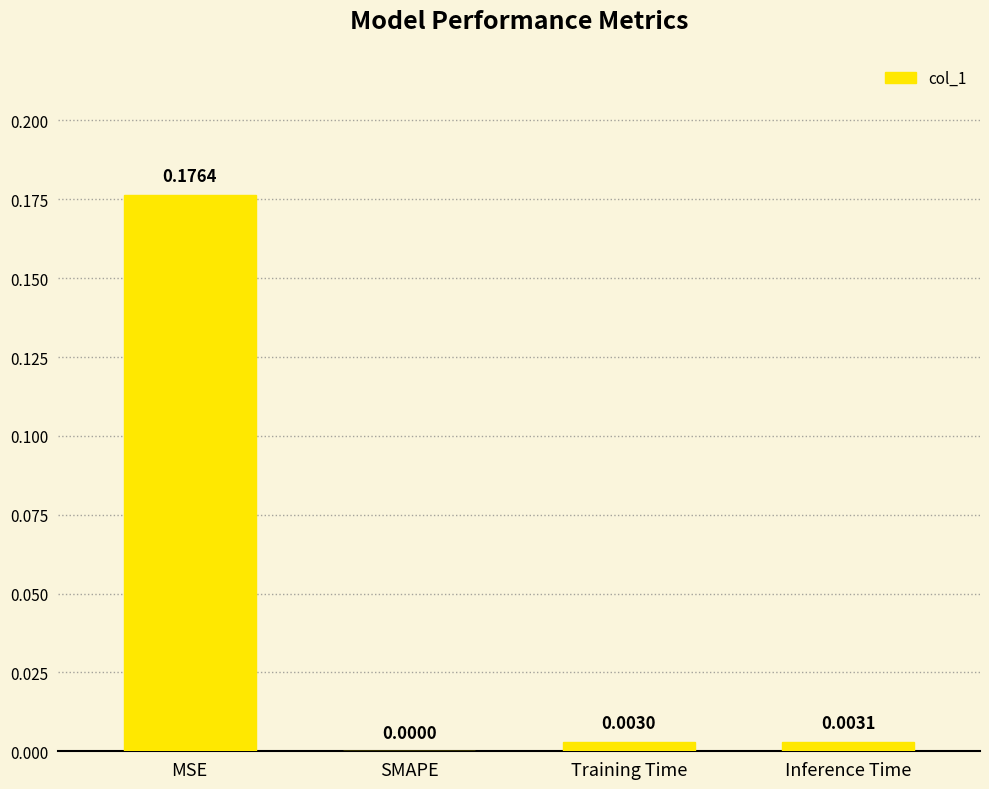

How many values are above zero?

3